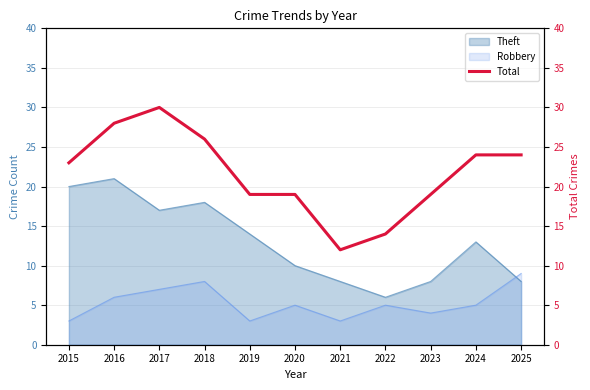

Where does the data first go above 23?

2016